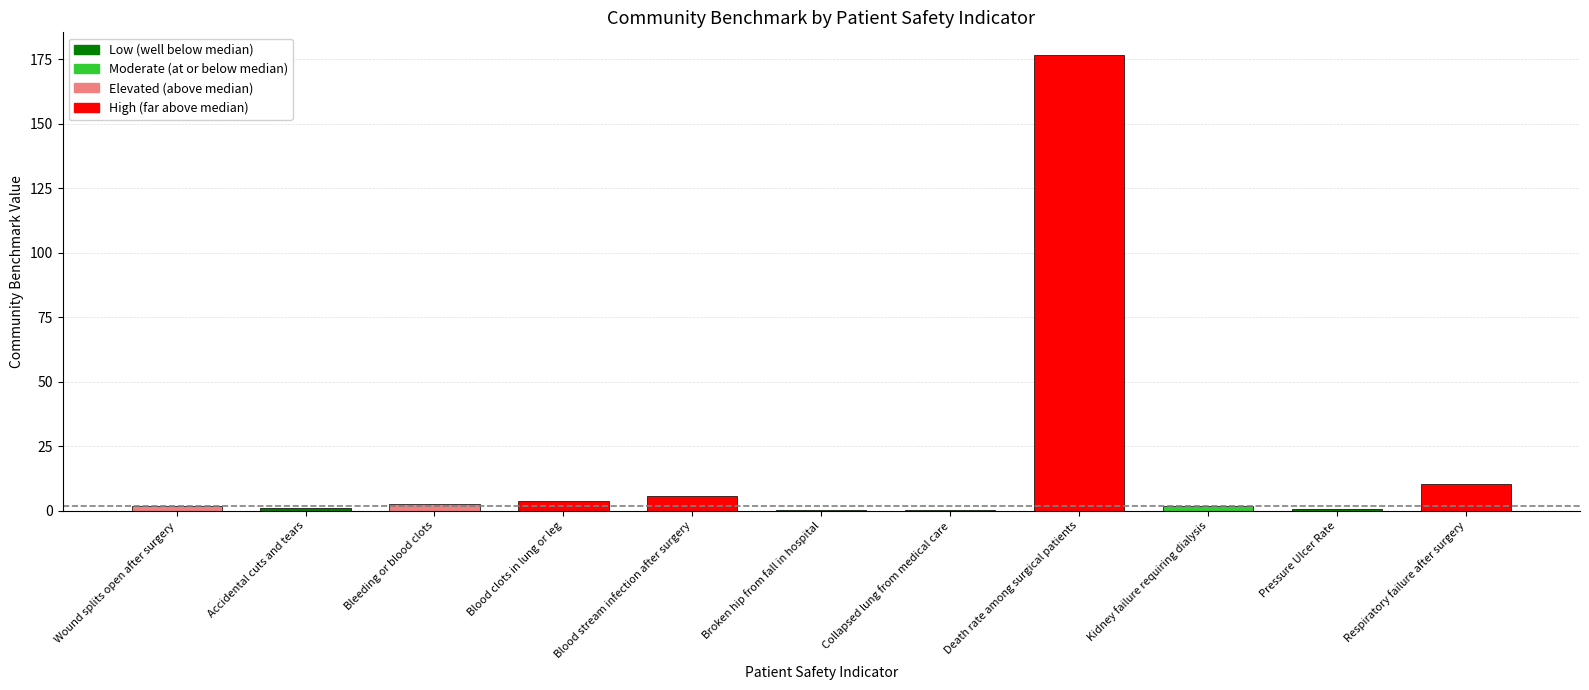

At which category does the chart reach its peak across all series?

Death rate among surgical patients